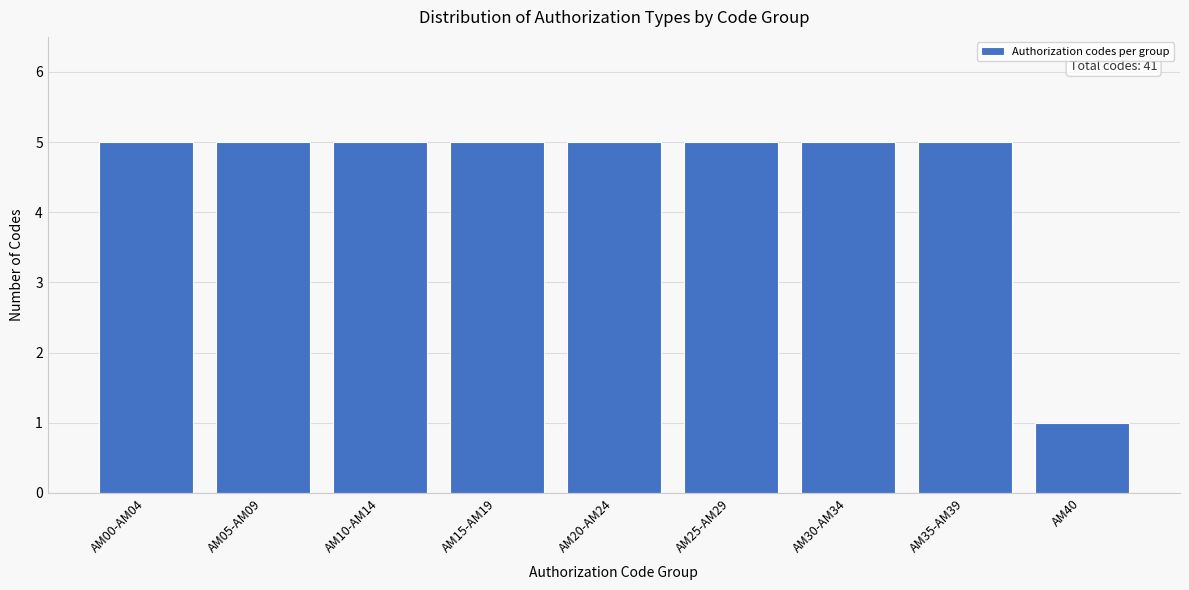

Reading left to right, what are all the values shown in this chart?

5	5	5	5	5	5	5	5	1